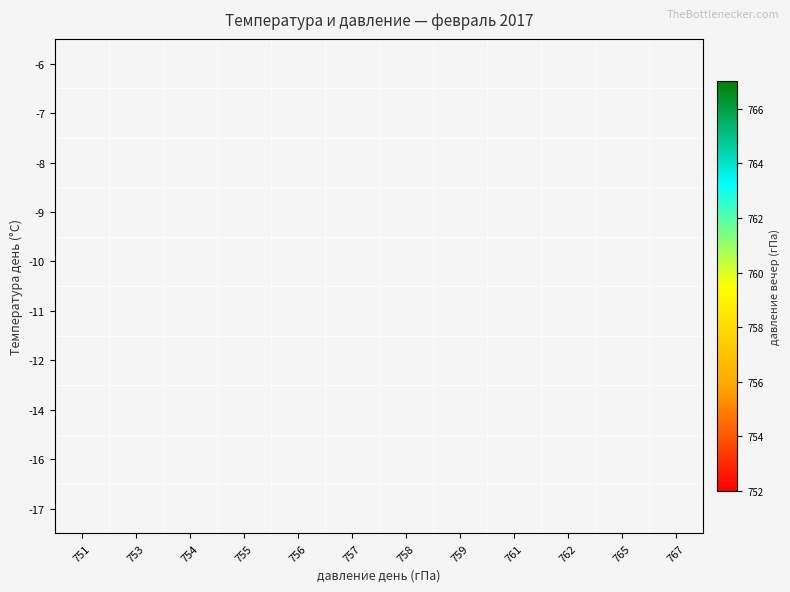

What is the smallest value displayed?

752.0